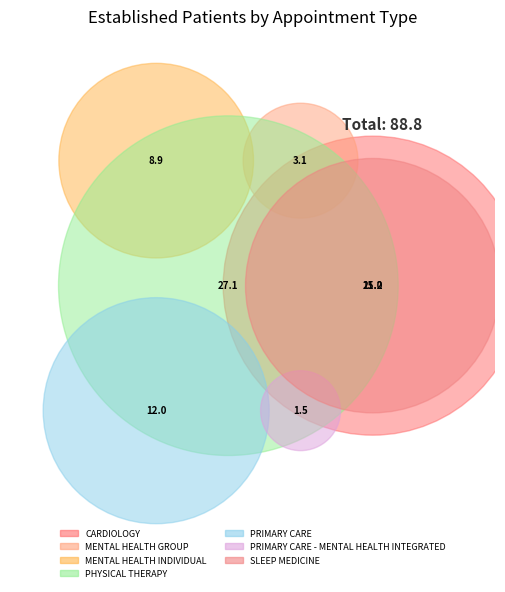

How many slices are in this pie chart?

7